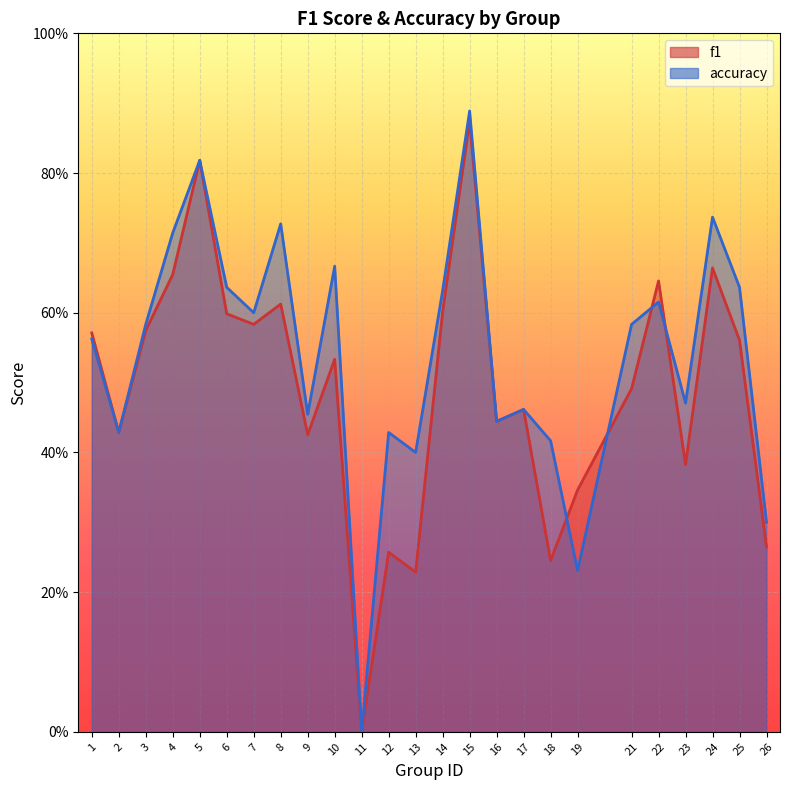

Is it true that f1 equals 0.3 at 12?

False